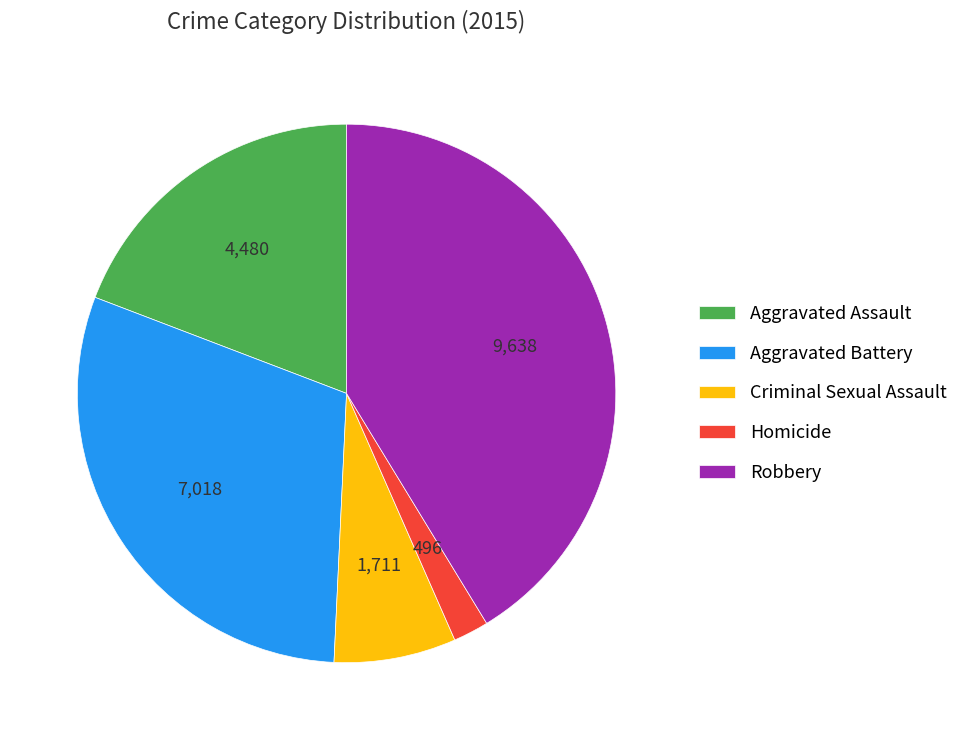

Does Homicide account for over 50% of the chart?

No